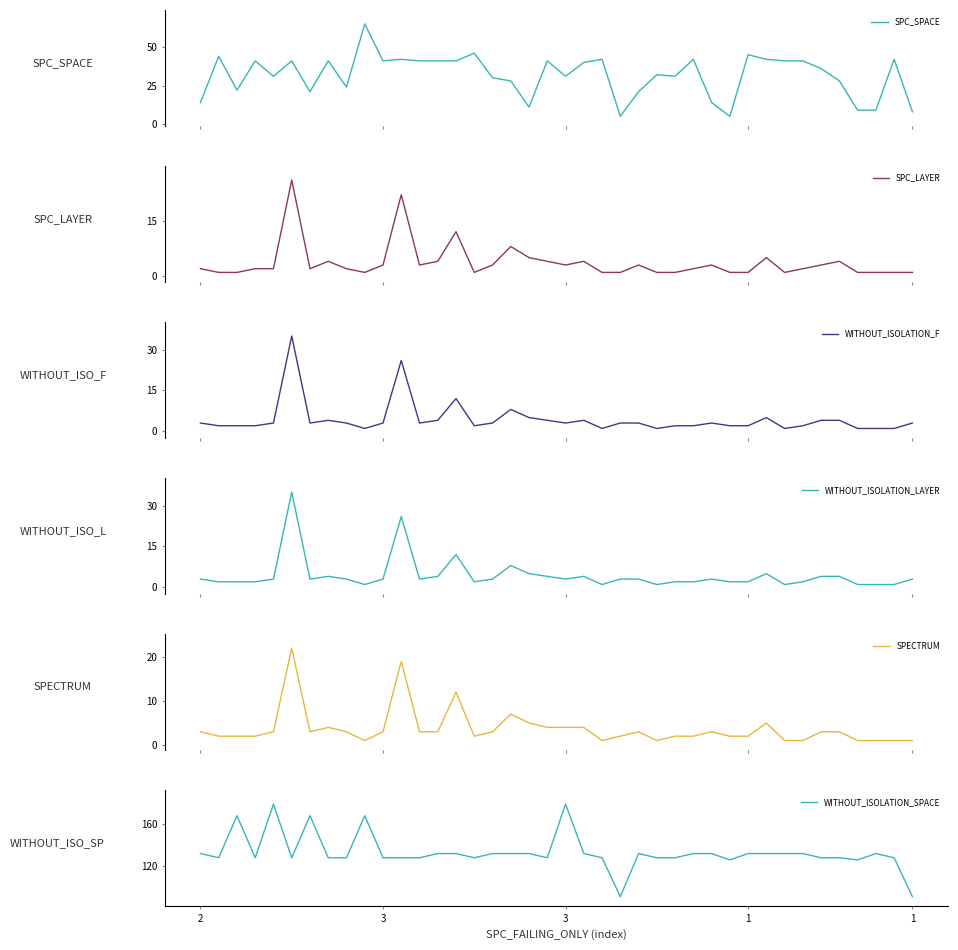

True or false: WITHOUT_ISOLATION_LAYER has a value of 3 at 2.

True